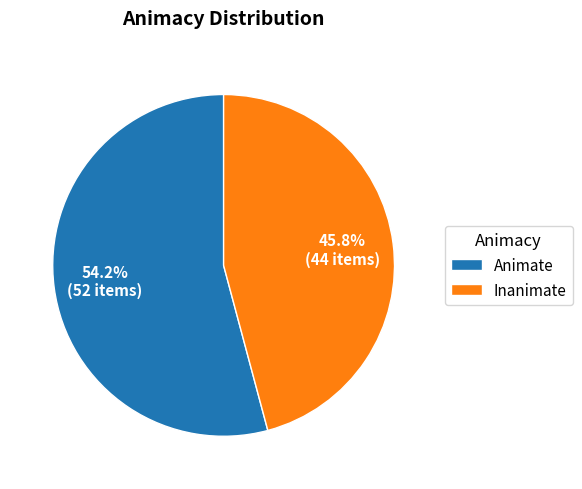

What is the largest slice in the pie chart?

Animate